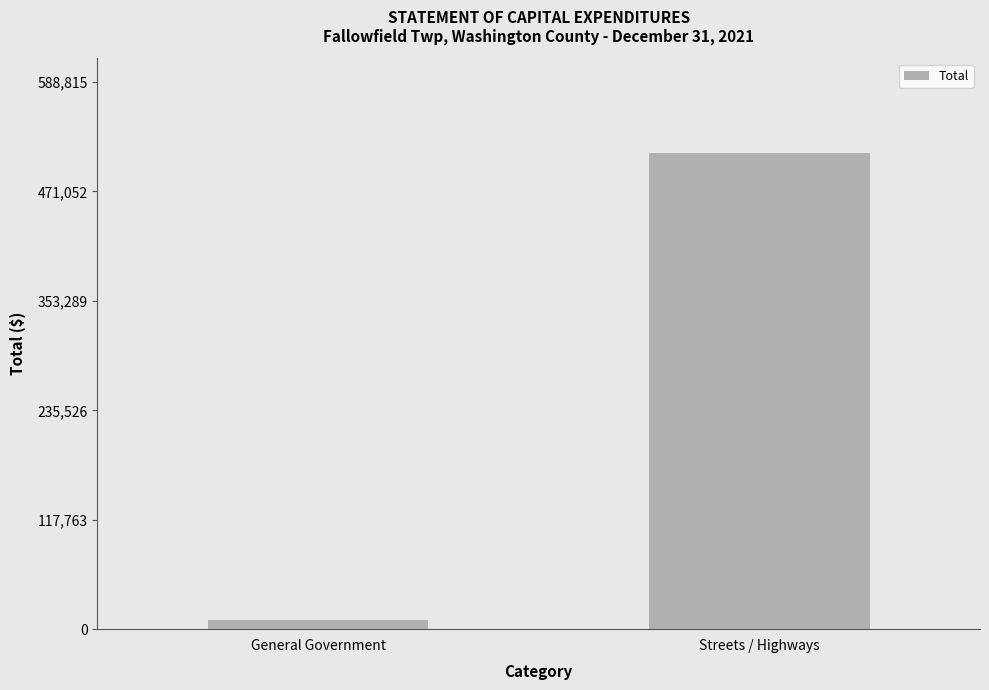

What is the sum of the values at Streets / Highways and General Government?

521358